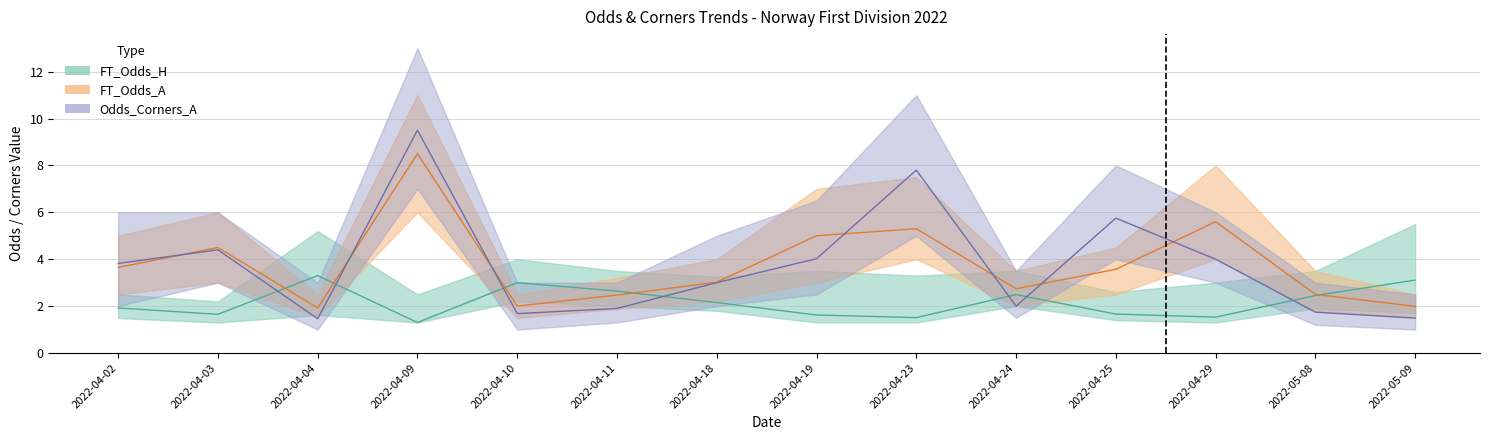

Between 2022-04-02 and 2022-04-03, which series saw the biggest shift?

FT_Odds_A